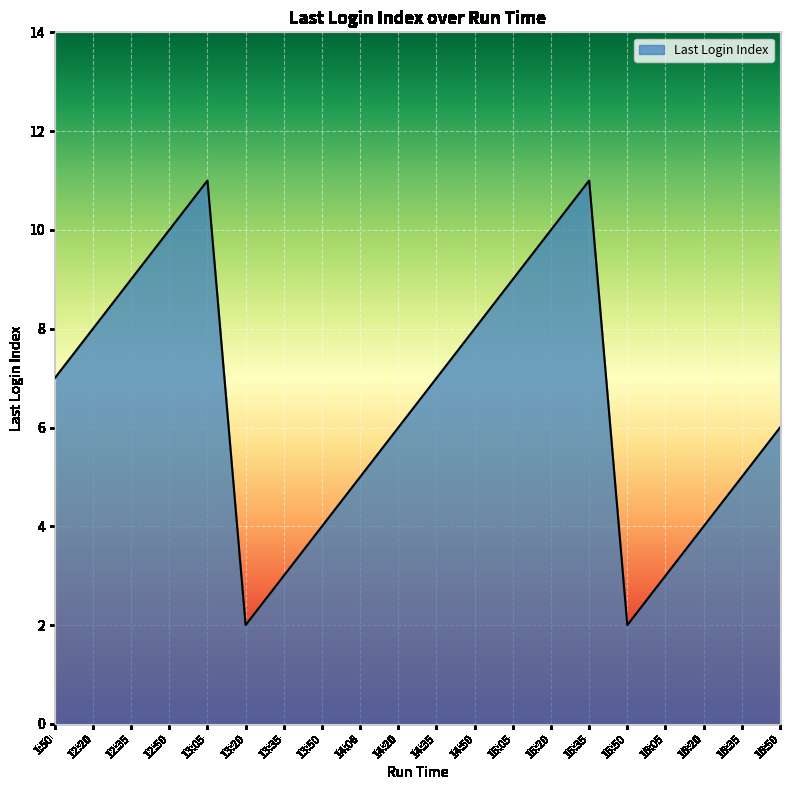

Reading left to right, transcribe all the data shown in this chart.

1:50=7	12:20=8	12:35=9	12:50=10	13:05=11	13:20=2	13:35=3	13:50=4	14:06=5	14:20=6	14:35=7	14:50=8	15:05=9	15:20=10	15:35=11	15:50=2	16:05=3	16:20=4	16:35=5	16:50=6